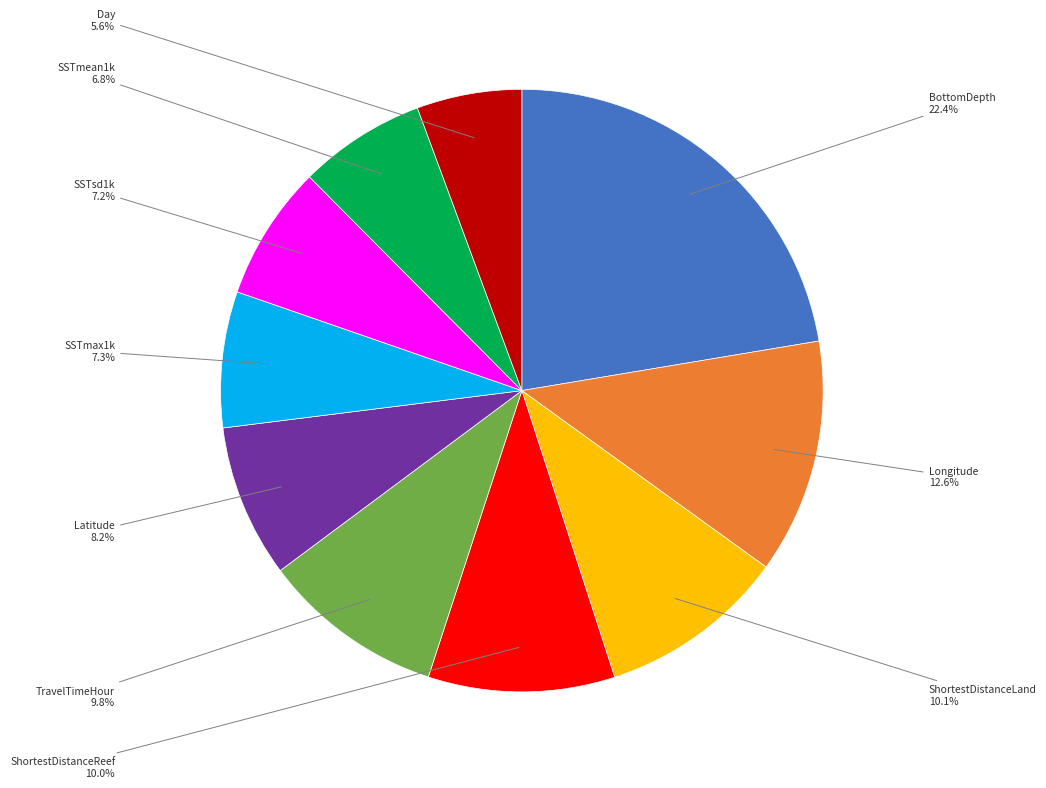

Count the number of slices in the pie.

10